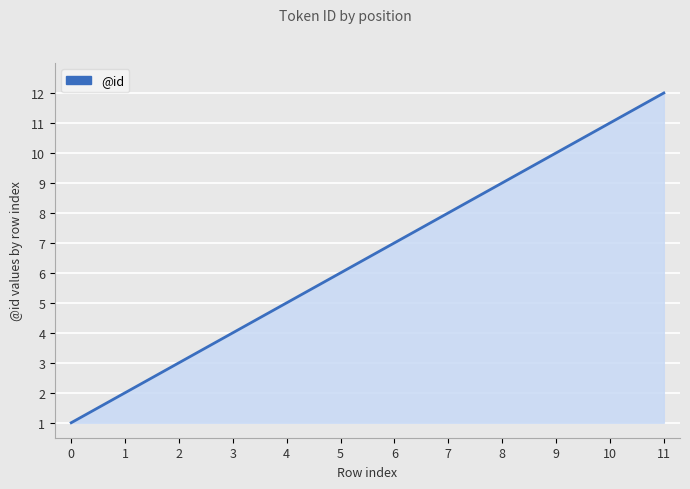

Reading left to right, list all the values displayed in this chart.

0=1	1=2	2=3	3=4	4=5	5=6	6=7	7=8	8=9	9=10	10=11	11=12